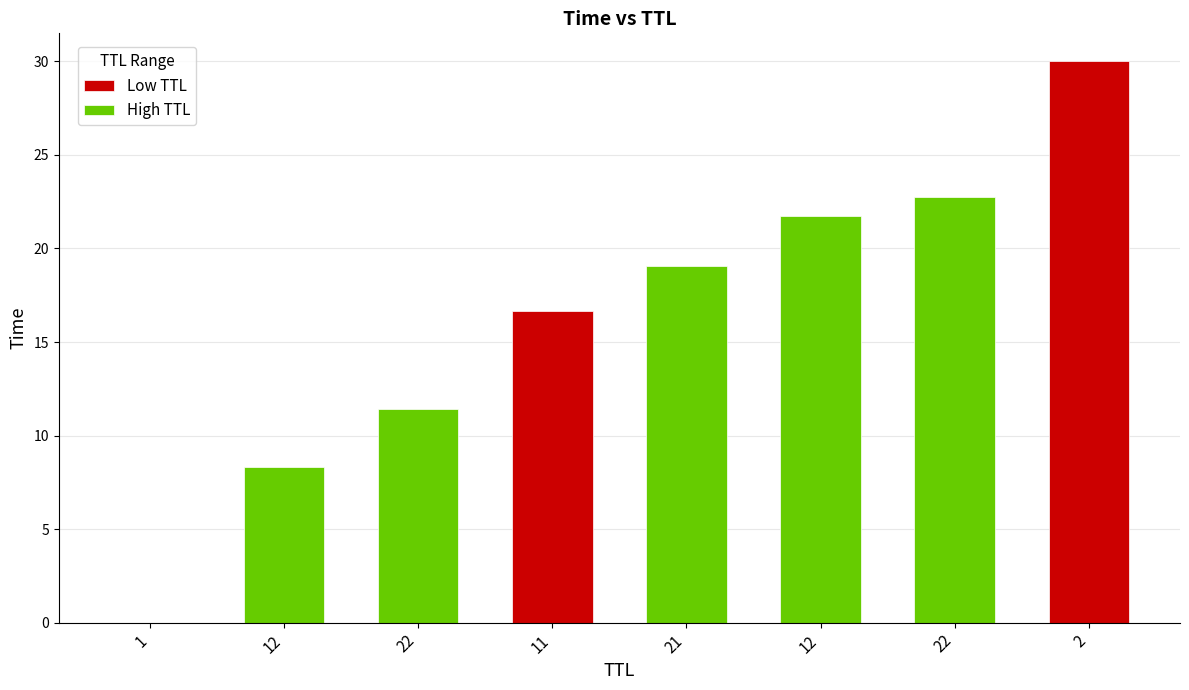

Is it true that the value at 11 is 8.6?

False